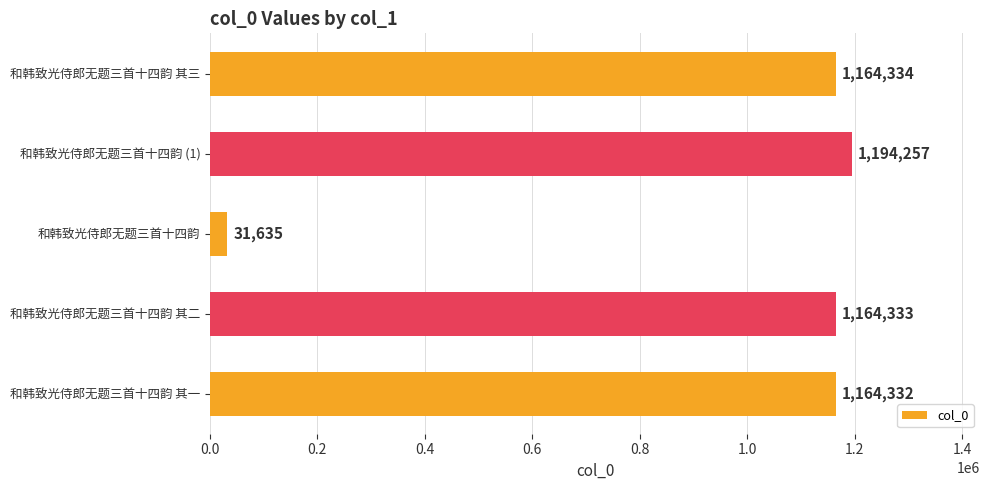

Reading bottom to top, extract all data points from this chart.

和韩致光侍郎无题三首十四韵 其一=1164332	和韩致光侍郎无题三首十四韵 其二=1164333	和韩致光侍郎无题三首十四韵=31635	和韩致光侍郎无题三首十四韵 (1)=1194257	和韩致光侍郎无题三首十四韵 其三=1164334